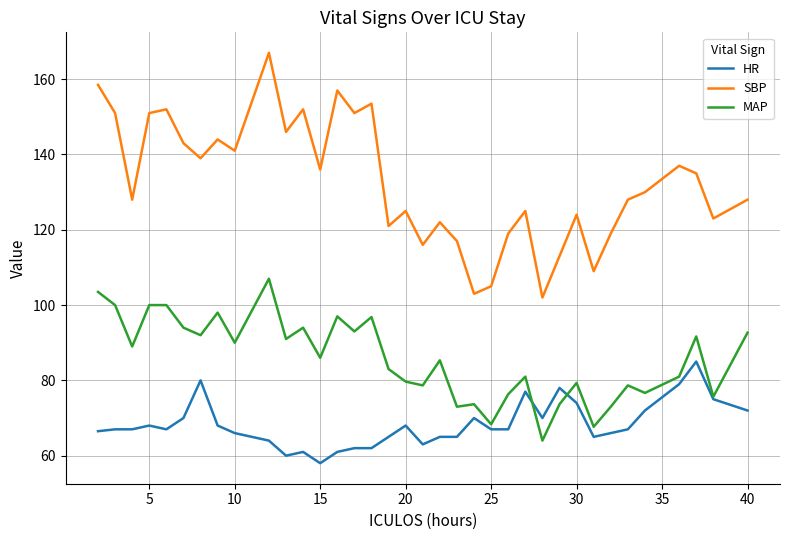

What is the lowest value of the MAP series?

64.0